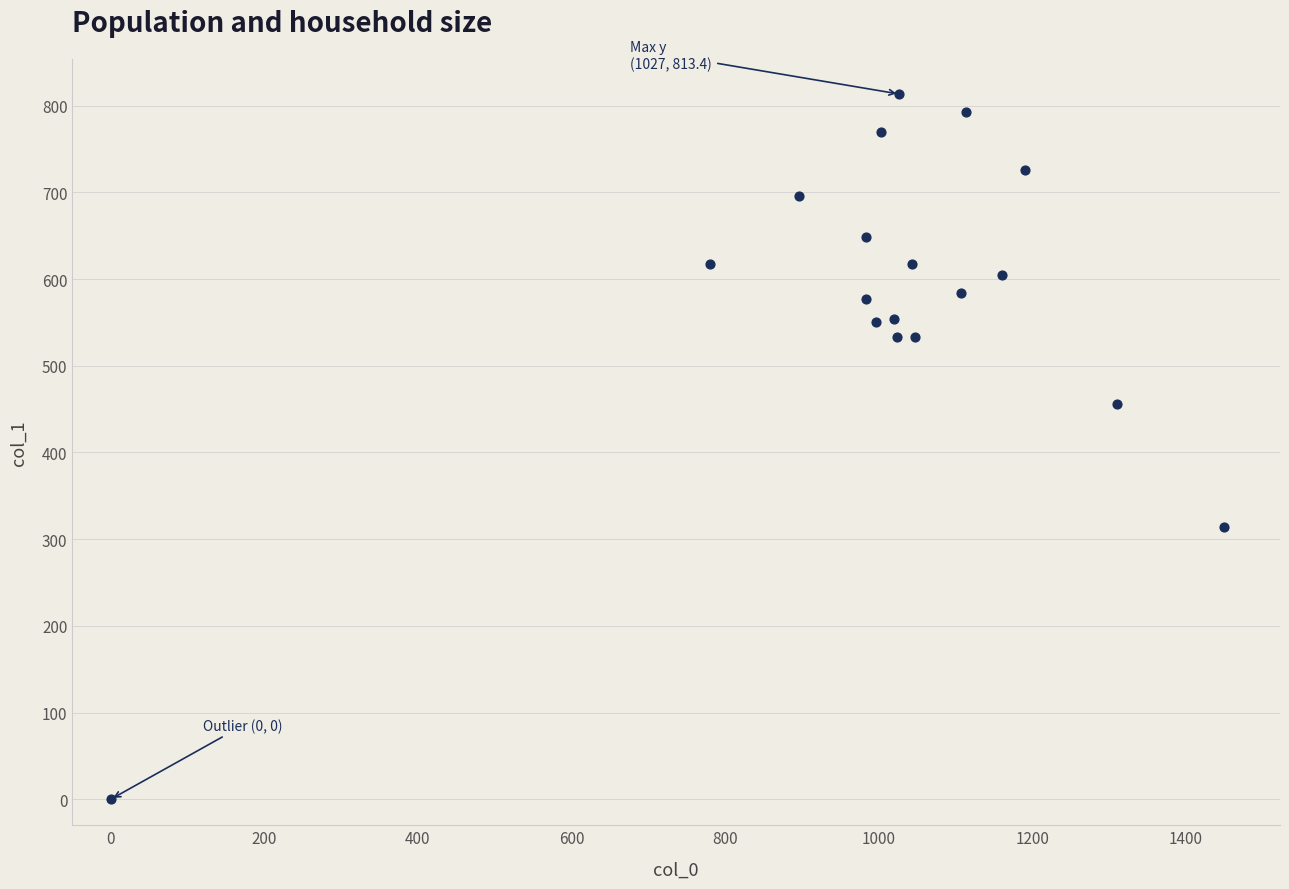

What Y value in the scatter plot is closest to 406?

455.6